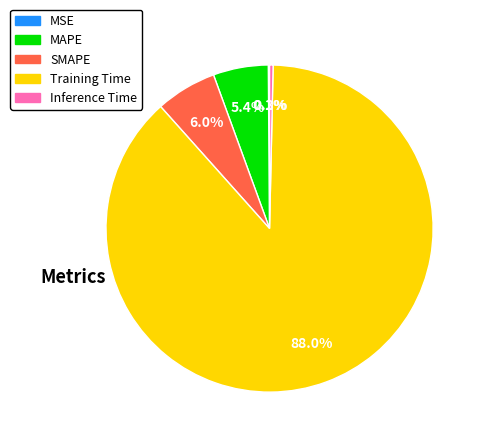

What percentage is NOT represented by Inference Time?

99.7%